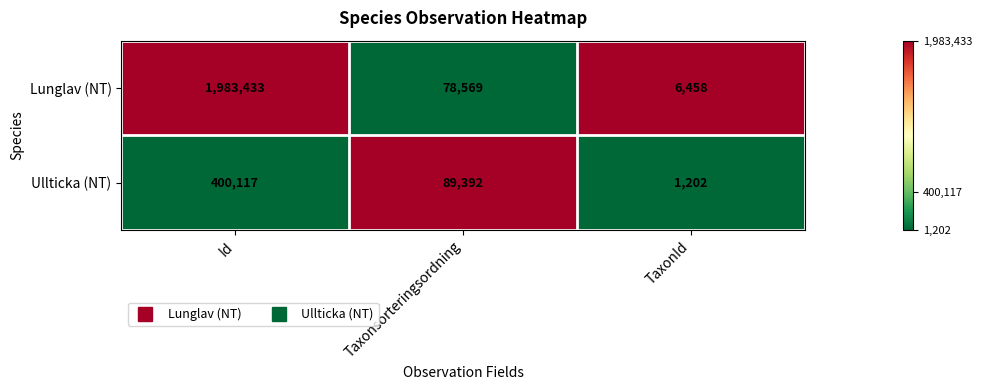

How many distinct data groups are displayed?

2